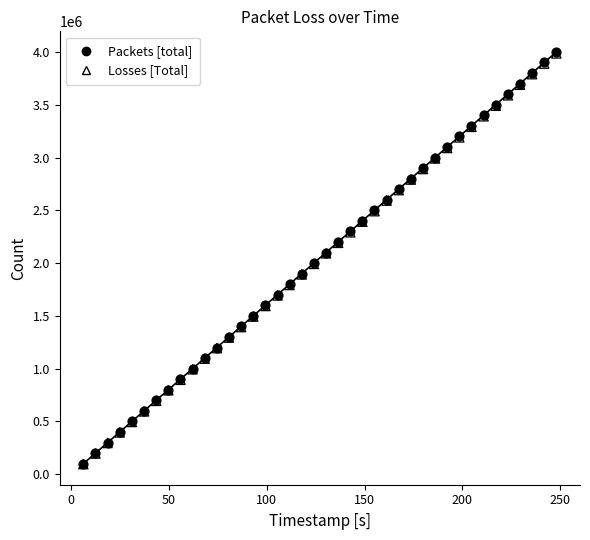

What are all the series names shown in the legend?

Packets [total], Losses [Total]